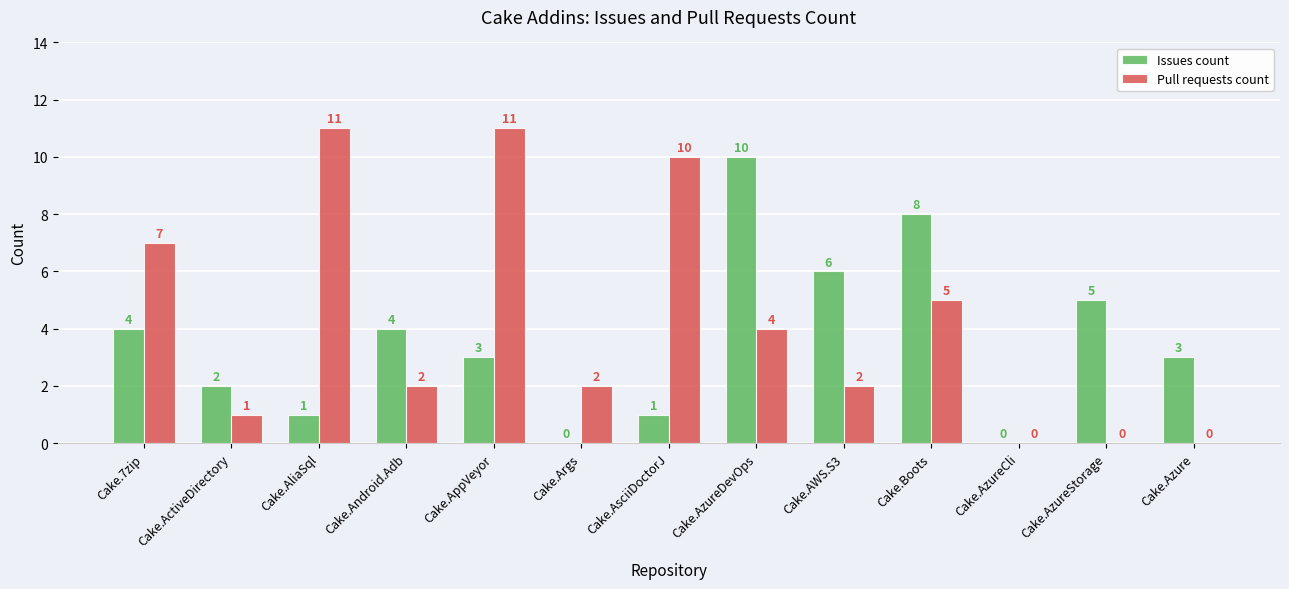

Between Cake.AzureDevOps and Cake.Azure, which series saw the biggest shift?

Issues count